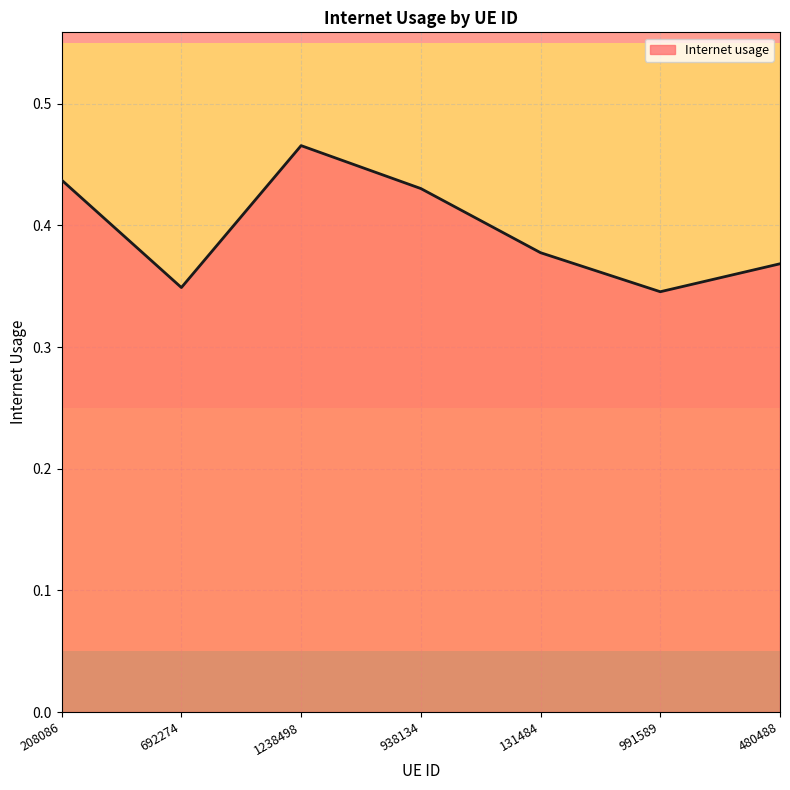

What is the difference between the maximum and minimum values?

0.1